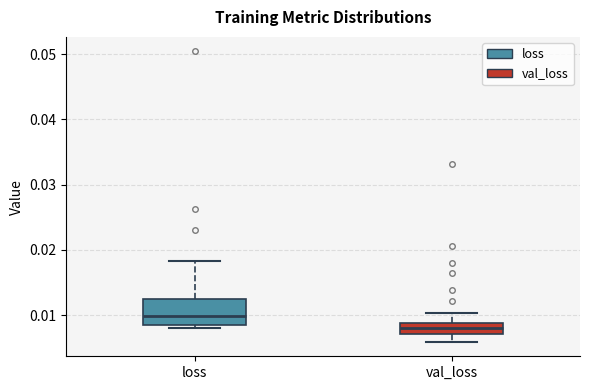

Where does the median line of the box for loss sit on the y-axis? The values are not printed on the chart, so give them approximately, as read against the axis.

0.010